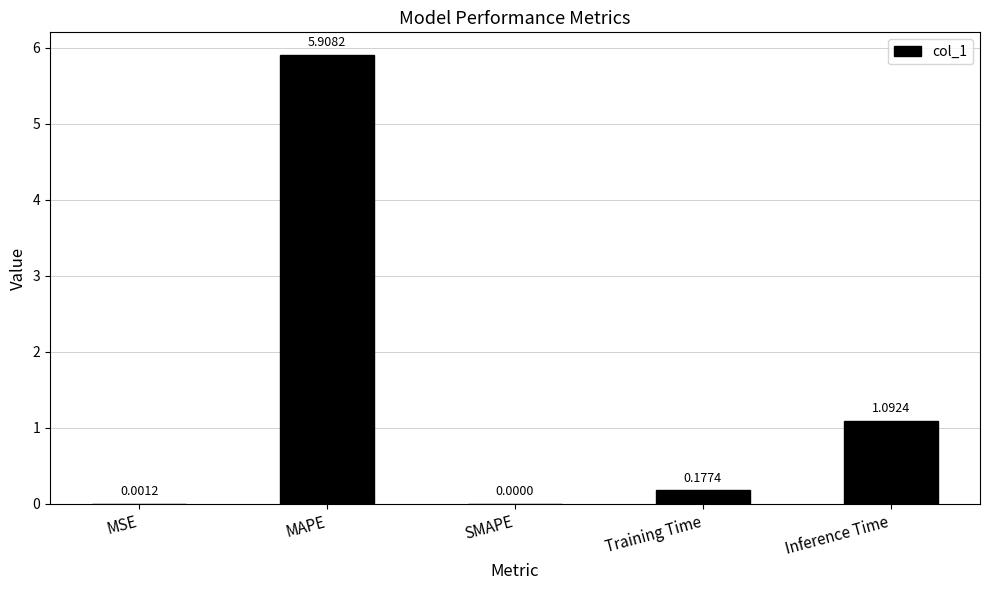

What is the change in value from MSE to MAPE?

+5.9